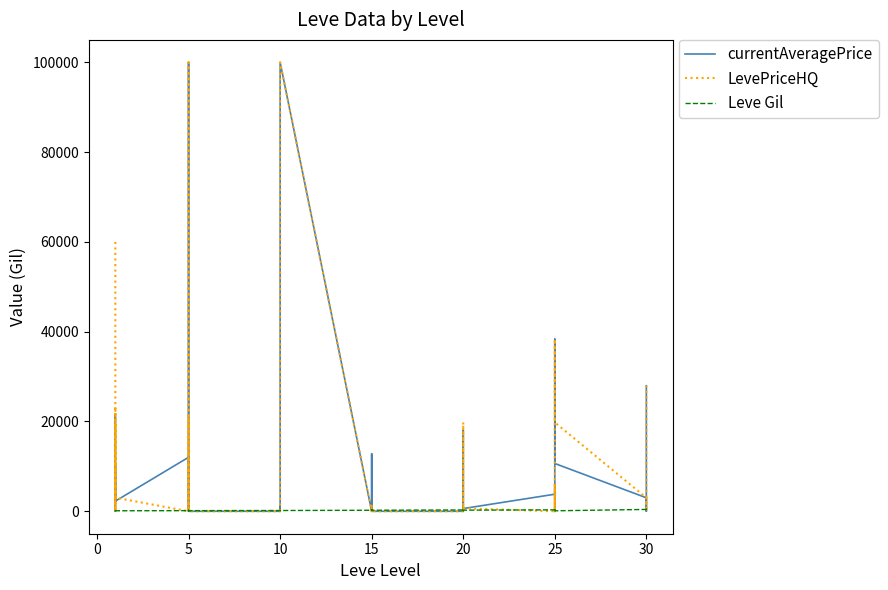

What are all the series names shown in the legend?

currentAveragePrice, LevePriceHQ, Leve Gil